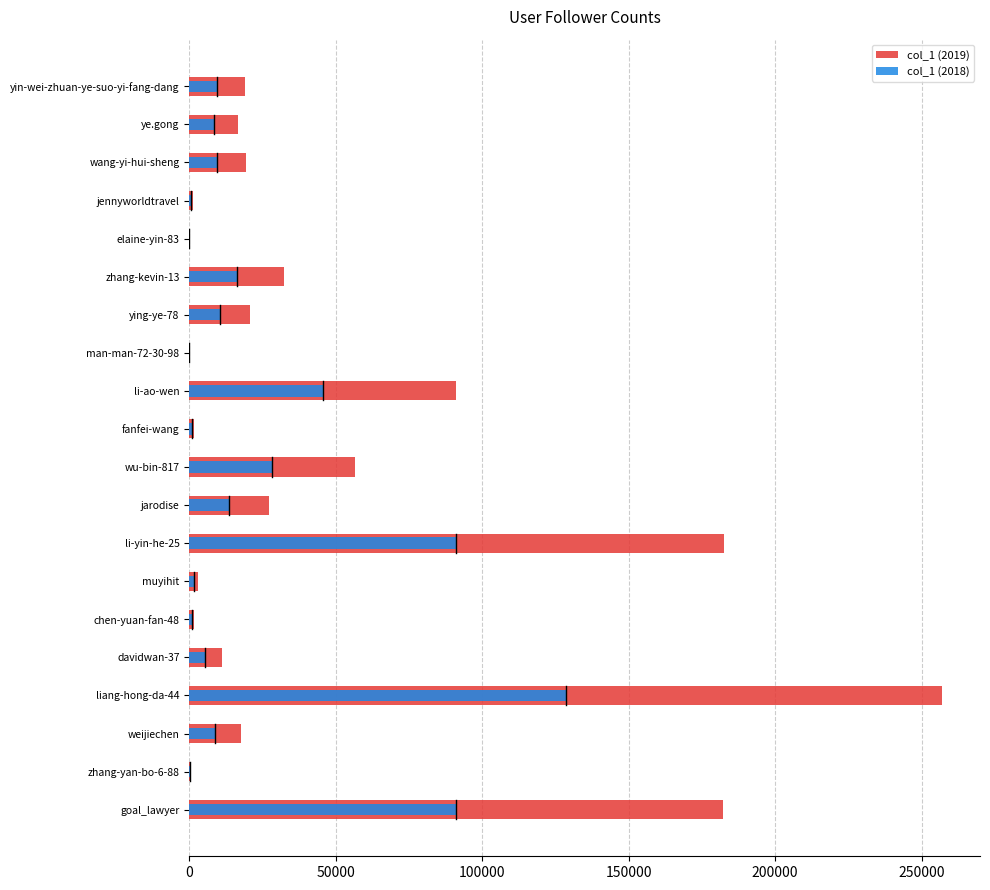

The value of col_1 (2019) at weijiechen is 17781.0. True or false?

True